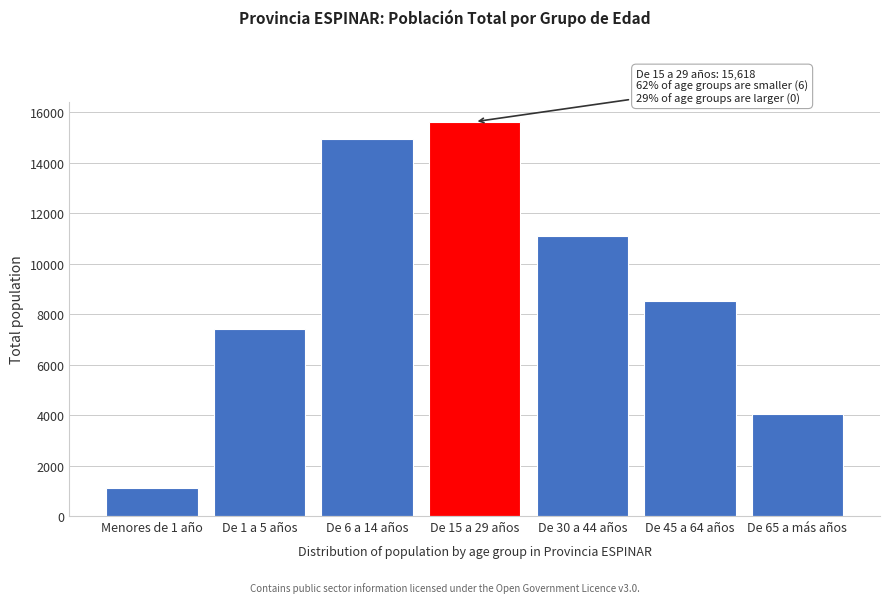

Reading left to right, extract all data points from this chart.

Menores de 1 año=1110	De 1 a 5 años=7394	De 6 a 14 años=14922	De 15 a 29 años=15618	De 30 a 44 años=11108	De 45 a 64 años=8516	De 65 a más años=4030